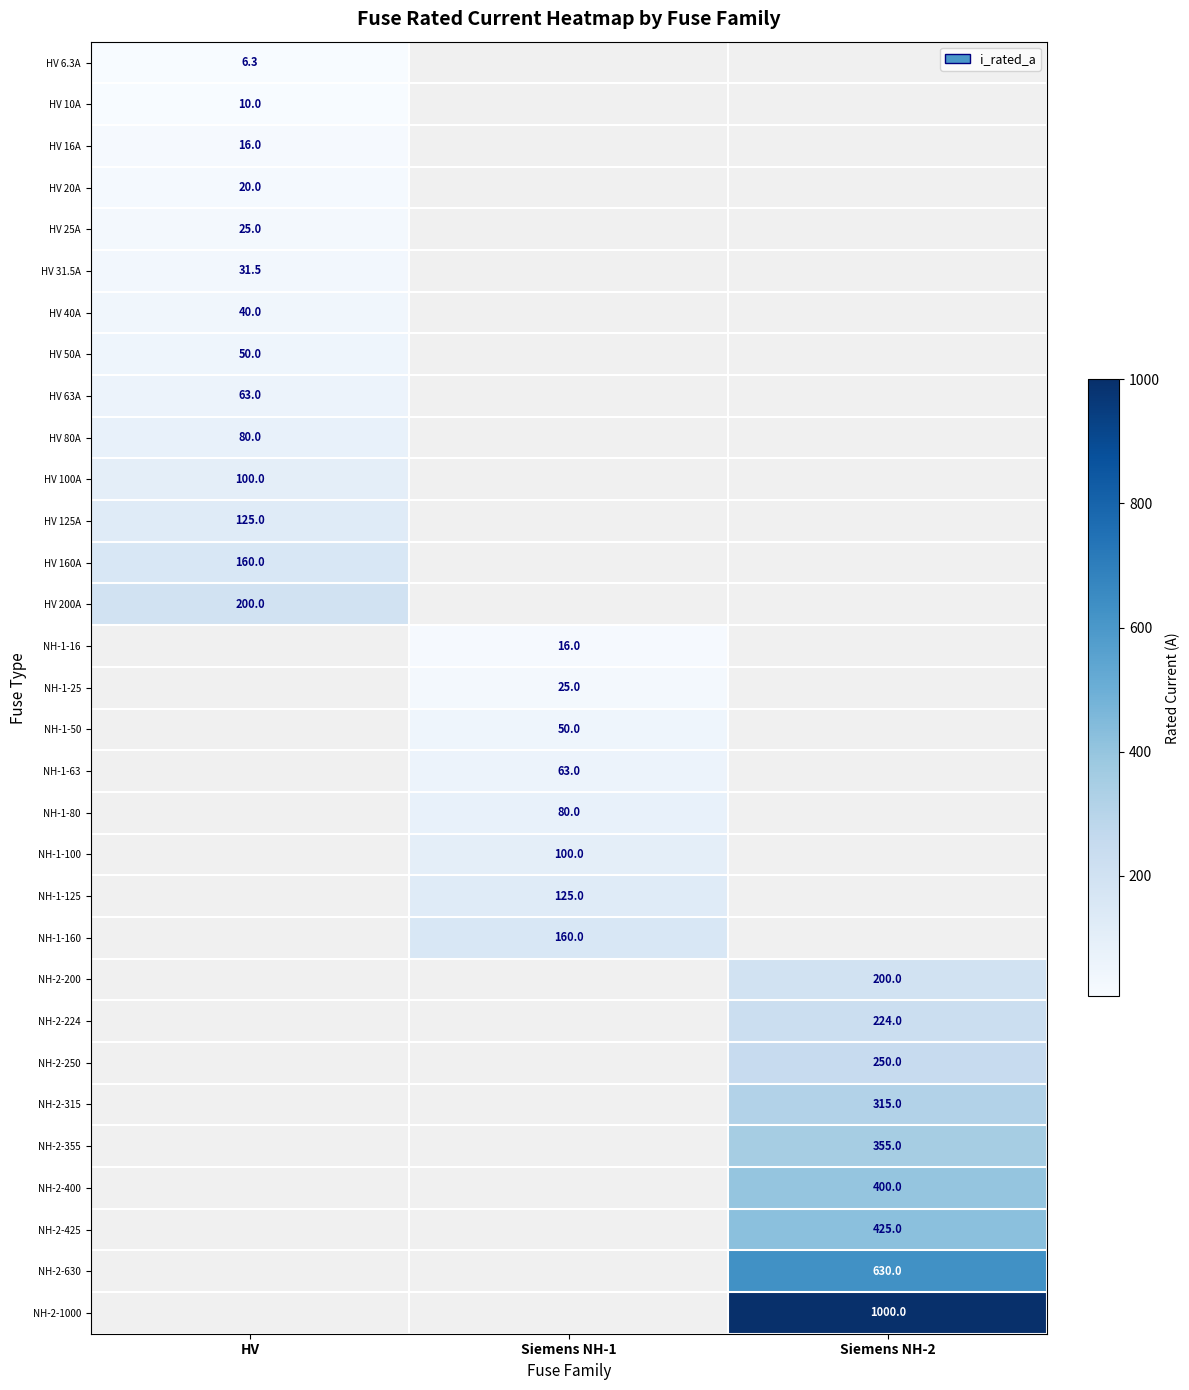

The value of HV 125A at HV is 162.8. True or false?

False